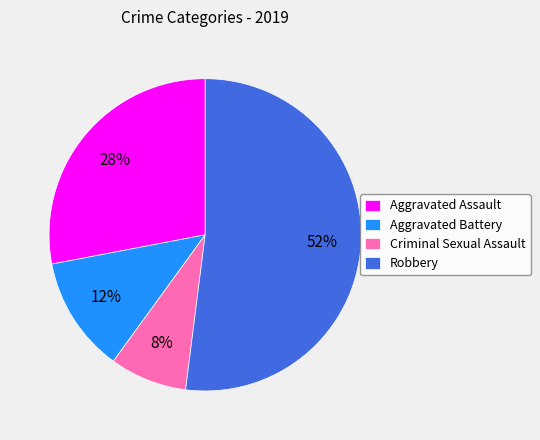

Count the number of slices in the pie.

4